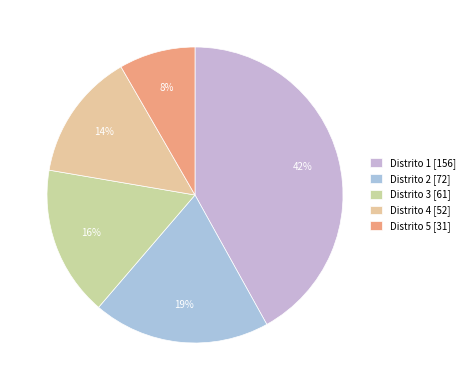

To the nearest percent, what is the difference between the Distrito 5 and Distrito 3 slice percentages?

8%